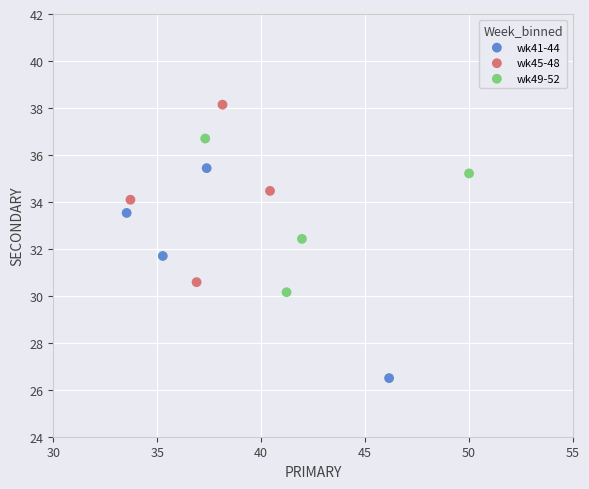

Which series has the largest Y range (max minus min)?

wk41-44